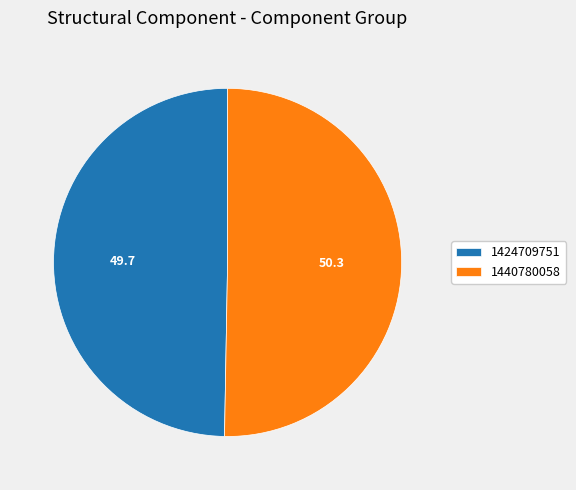

What is the smallest slice in the pie chart?

1424709751